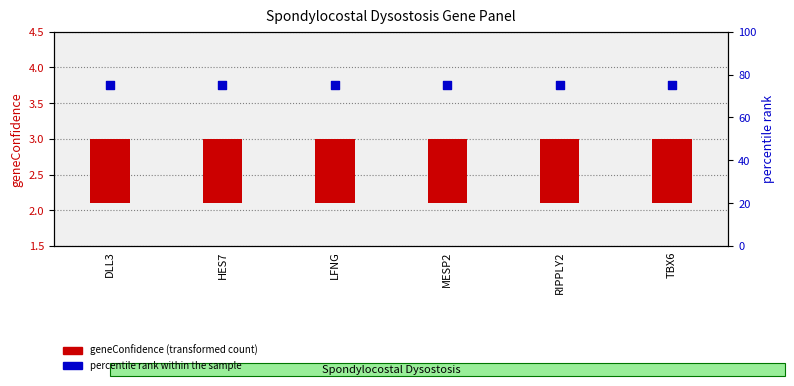

Which series has the largest Y range (max minus min)?

geneConfidence